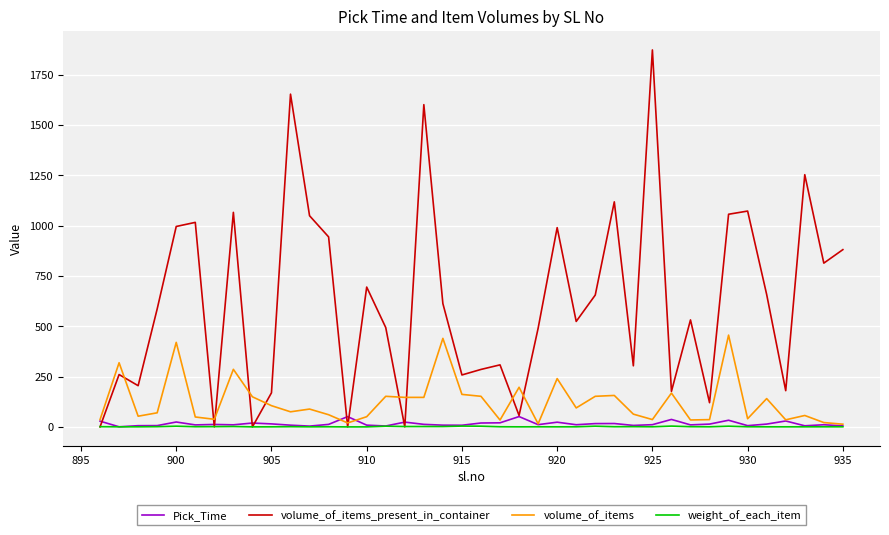

Which series has the widest spread of values?

volume_of_items_present_in_container